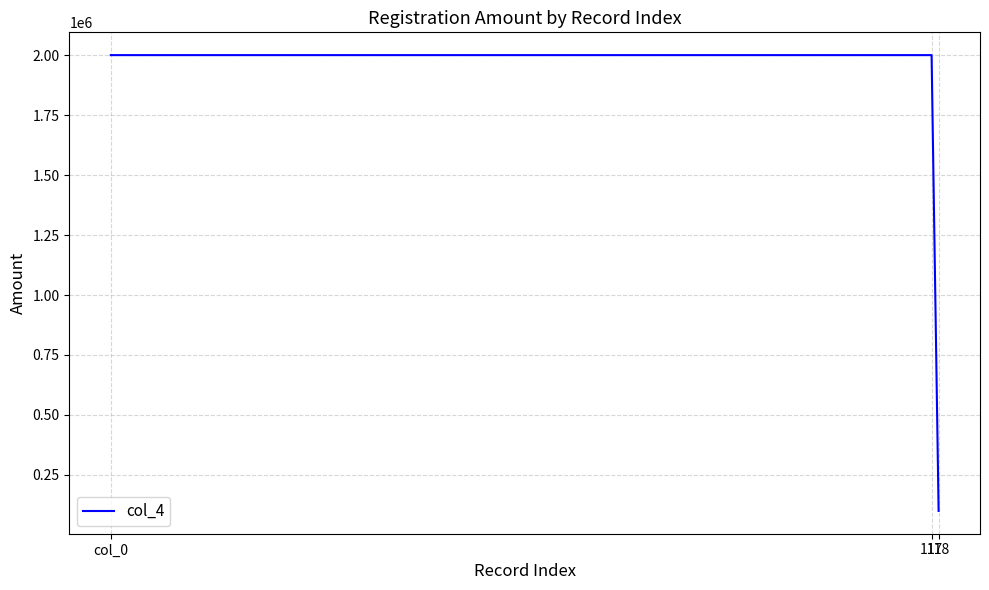

Does the chart display data point markers on the line(s)?

No